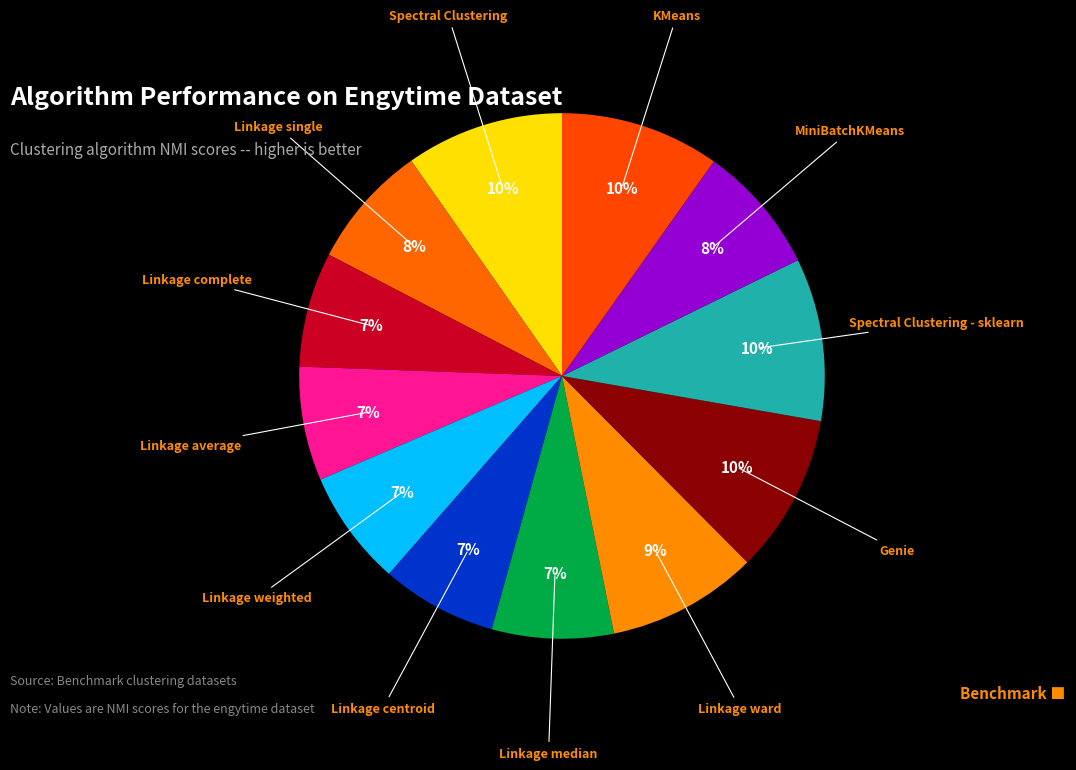

To the nearest percent, what is the combined percentage of KMeans and Spectral Clustering - sklearn?

20%